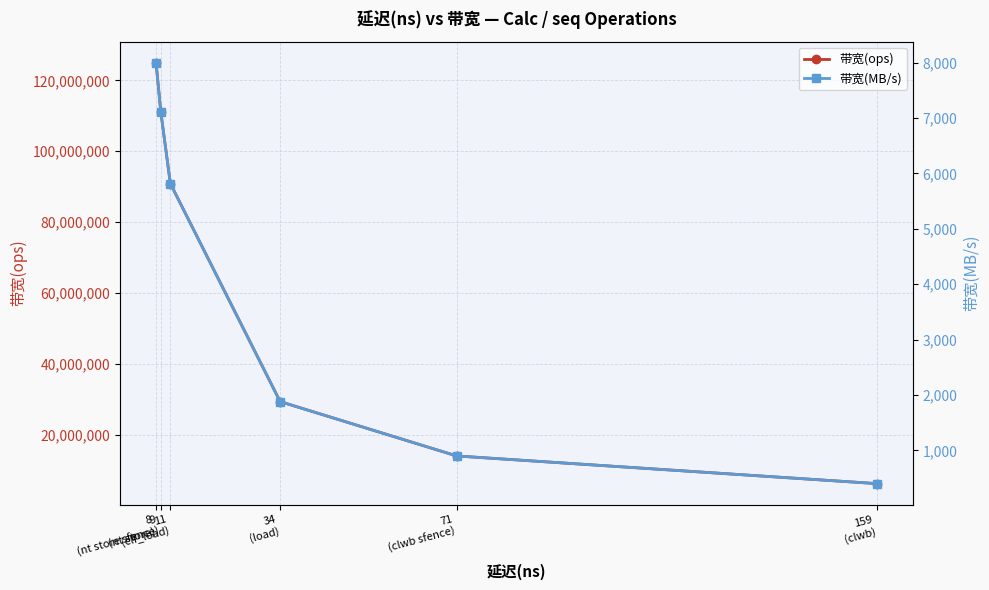

Rank the categories by 带宽(ops) value from lowest to highest.

159
(clwb), 71
(clwb sfence), 34
(load), 11
(clf_load), 9
(nt store sfence), 8
(nt store)